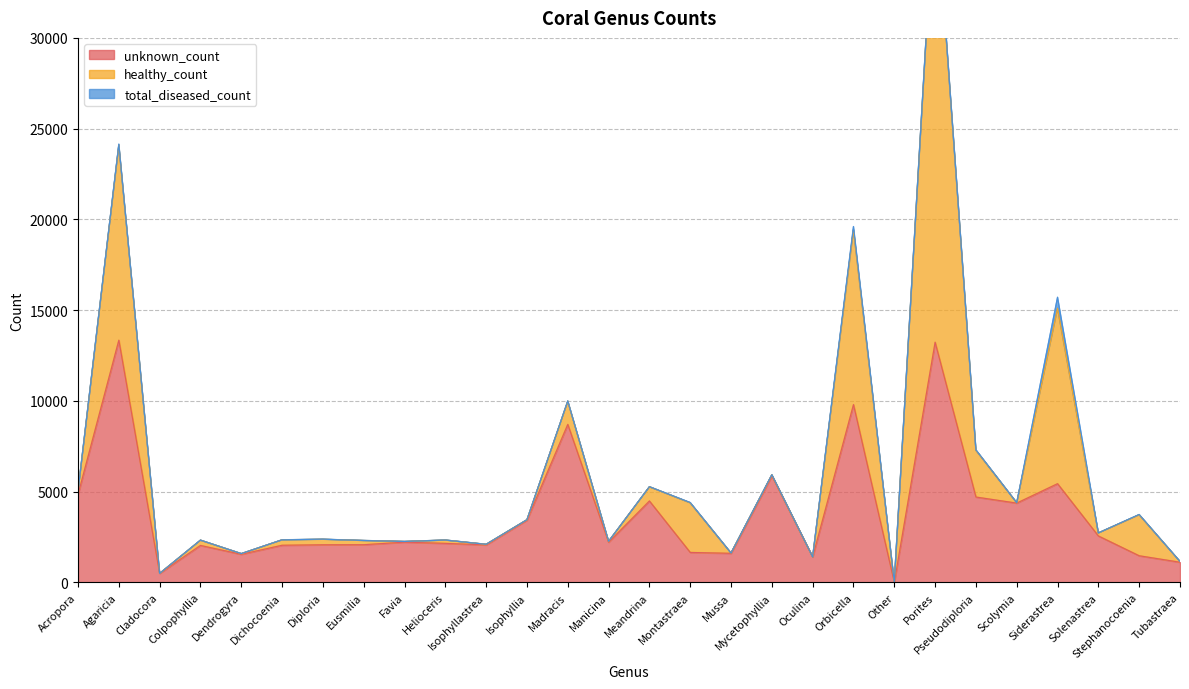

At which category does total_diseased_count reach its first local peak?

Agaricia